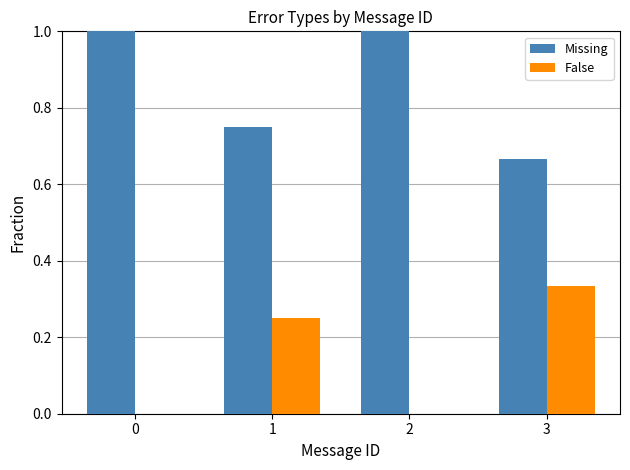

Is the value of False at 1 greater than the value of Missing at 2?

No